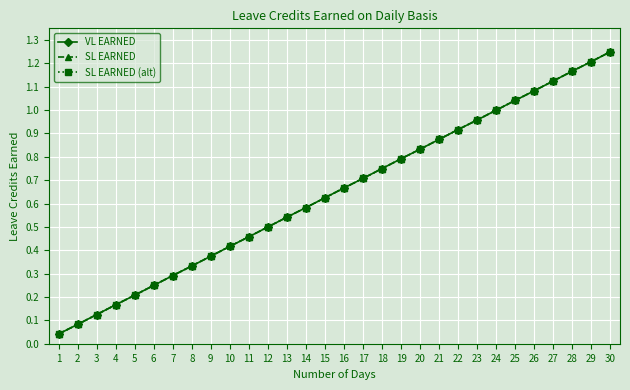

Is this an area chart (filled region under the line)?

No